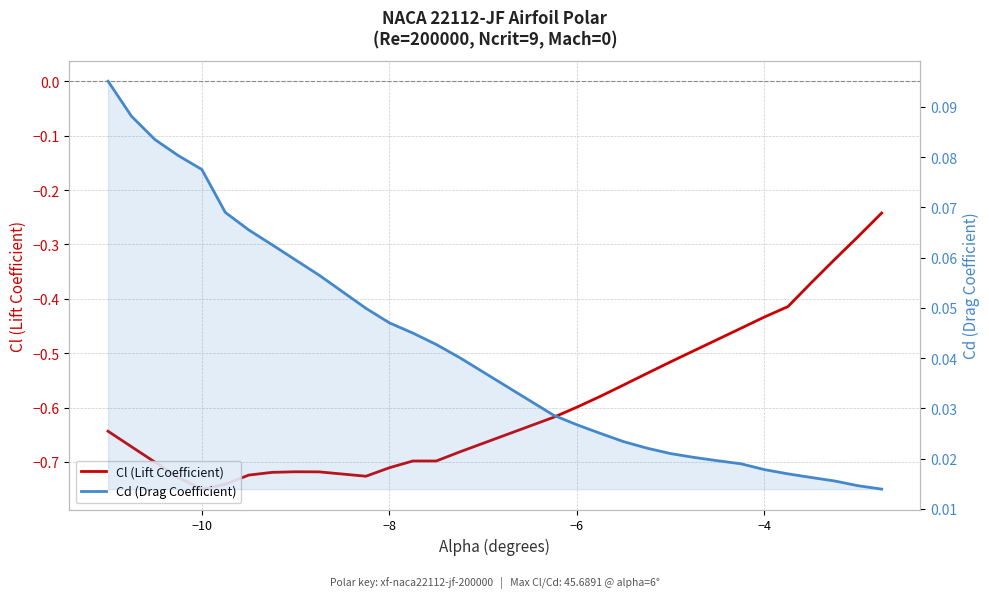

True or false: Cd (Drag Coefficient) has a value of 0.0 at −8.

False